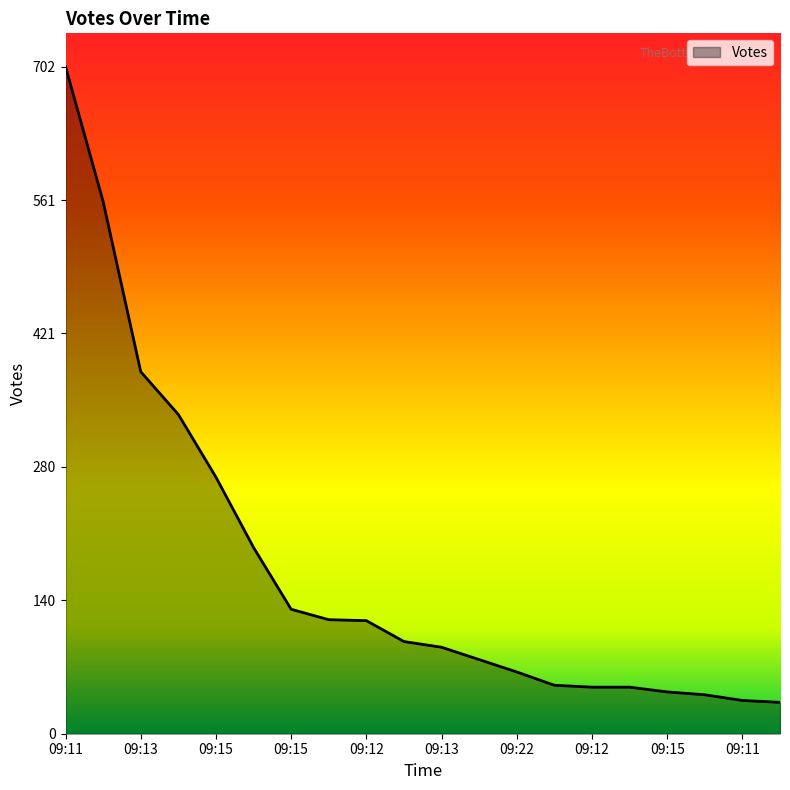

What is the minimum value shown in the chart?

33